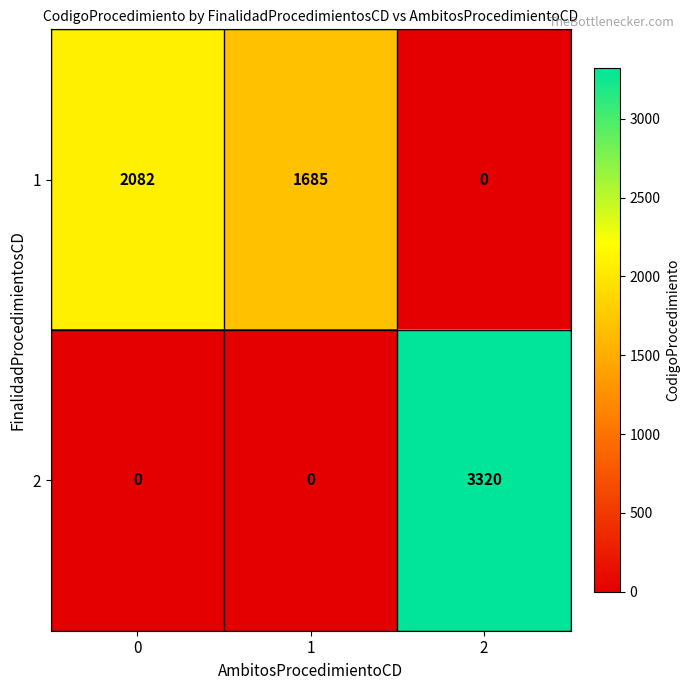

Reading left to right, transcribe all the data shown in this chart.

1: 2082	1685	0
2: 0	0	3320